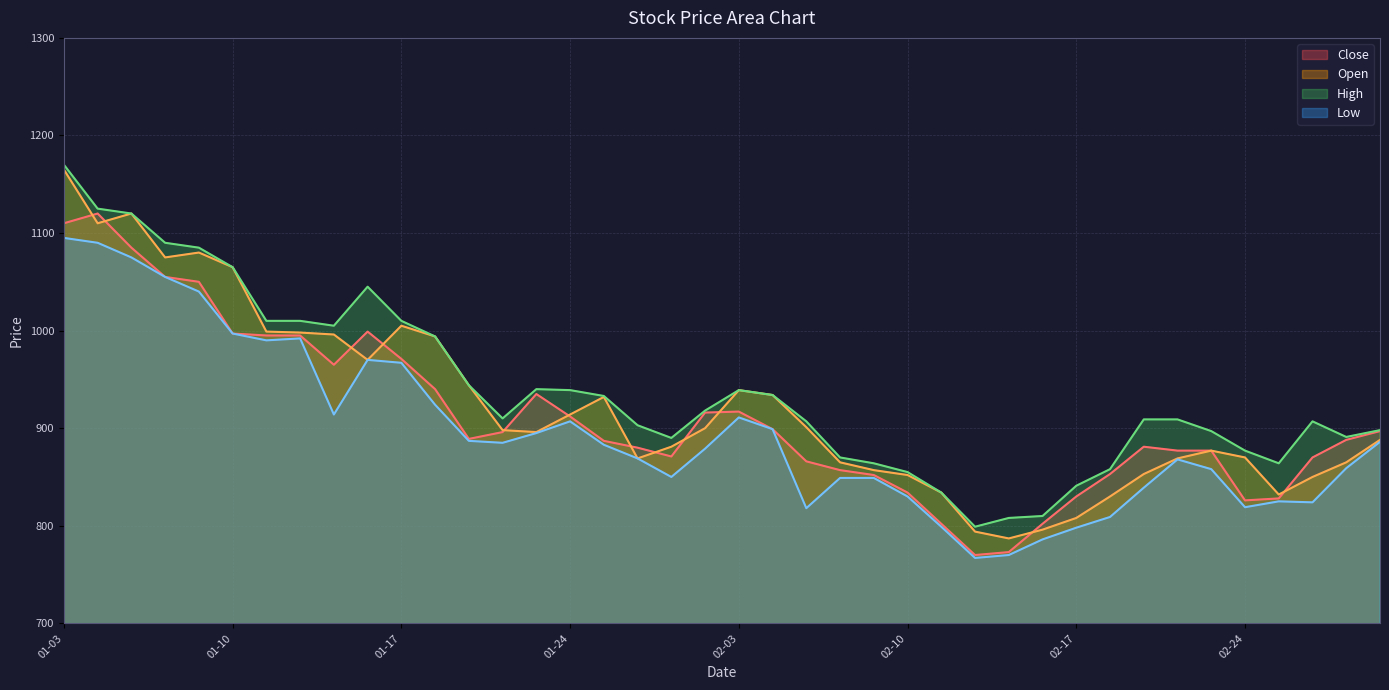

Reading left to right, transcribe all the data shown in this chart.

Close: 1110	1120	1085	1055	1050	997	995	995	965	999	971	940	889	896	935	912	887	880	871	916	917	899	866	857	852	834	802	770	773	802	830	853	881	877	877	826	828	870	888	897
Open: 1165	1110	1120	1075	1080	1065	999	998	996	970	1005	994	944	898	896	914	932	869	881	900	939	934	901	865	857	852	834	794	787	796	808	830	853	869	877	870	832	850	865	888
High: 1170	1125	1120	1090	1085	1065	1010	1010	1005	1045	1010	994	944	910	940	939	933	903	890	918	939	934	907	870	864	855	834	799	808	810	841	858	909	909	897	877	864	907	891	898
Low: 1095	1090	1075	1055	1040	997	990	992	914	970	967	924	887	885	895	907	883	869	850	879	911	899	818	849	849	830	799	767	770	786	798	809	839	868	858	819	825	824	859	886